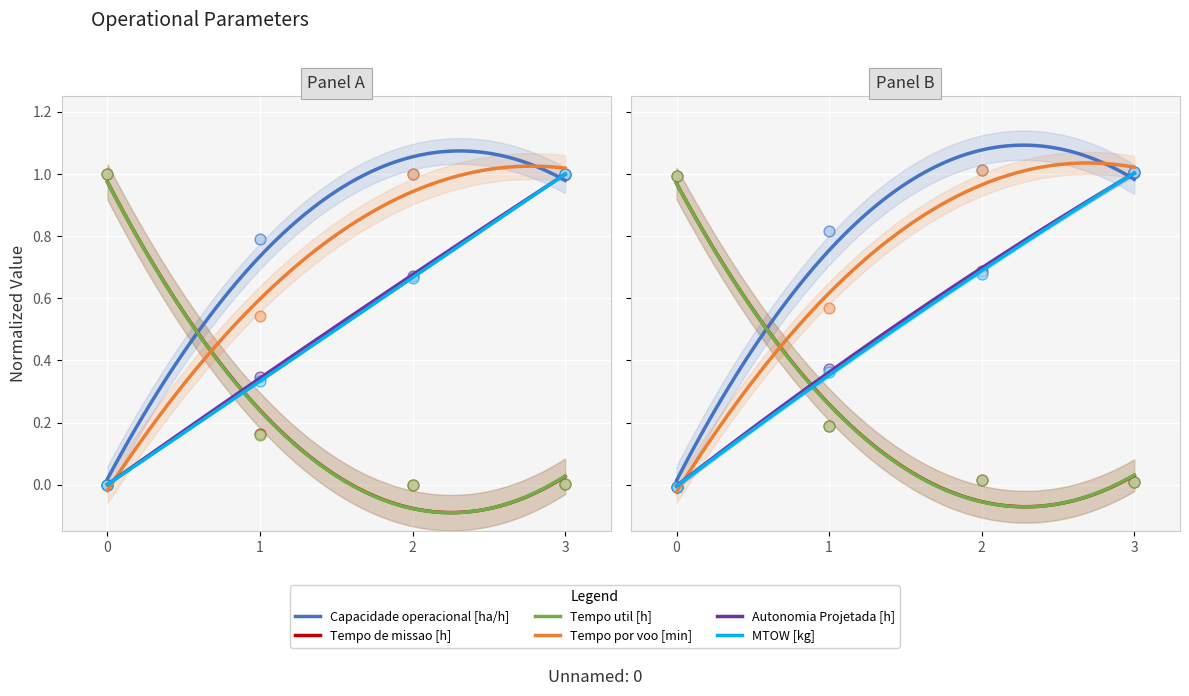

Which series has the largest total across all categories?

Capacidade operacional [ha/h]